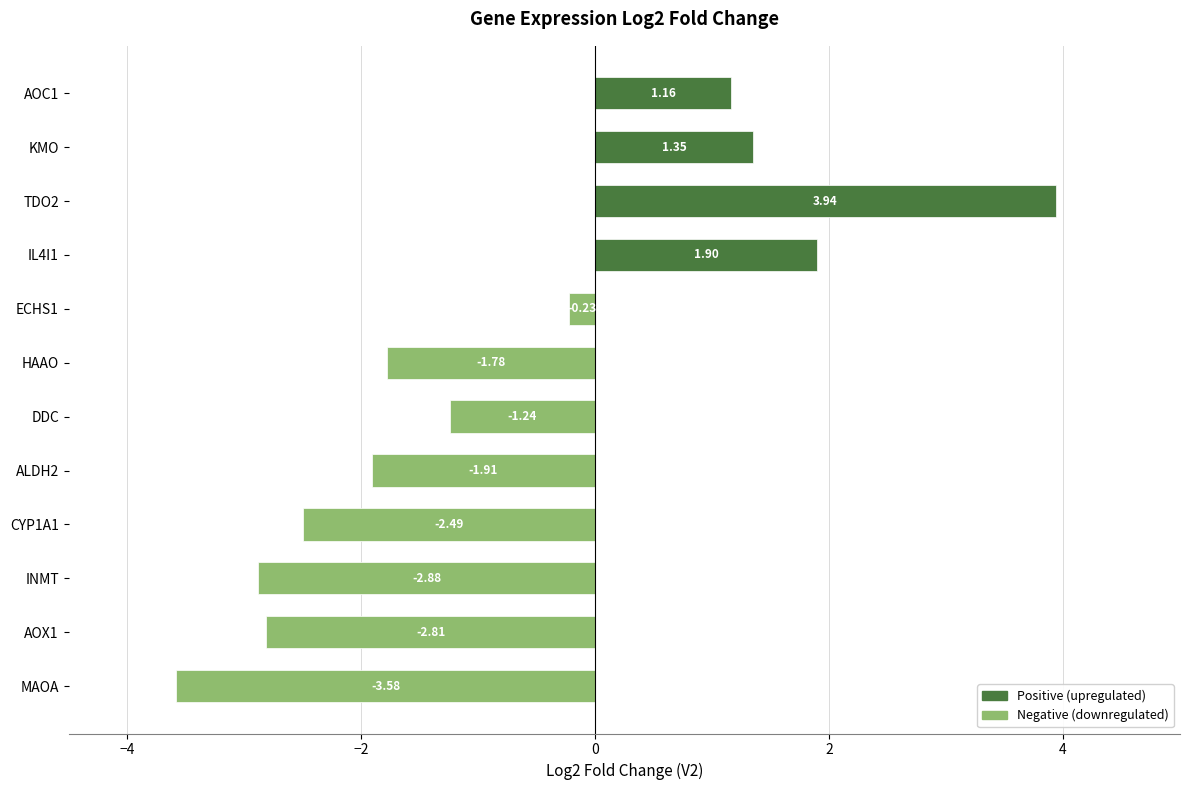

List the labels in order of value, largest first.

TDO2, IL4I1, KMO, AOC1, ECHS1, DDC, HAAO, ALDH2, CYP1A1, AOX1, INMT, MAOA